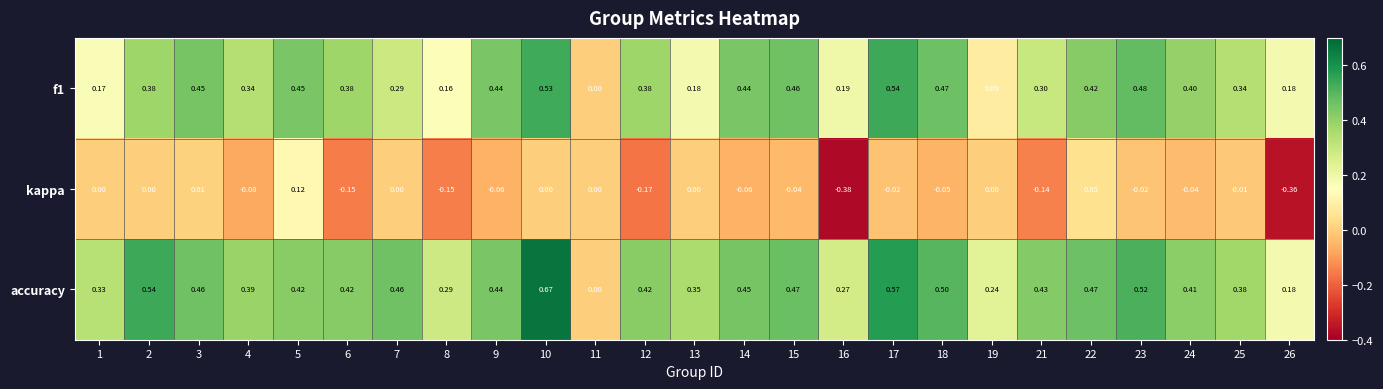

How many data points in f1 are above 0?

24